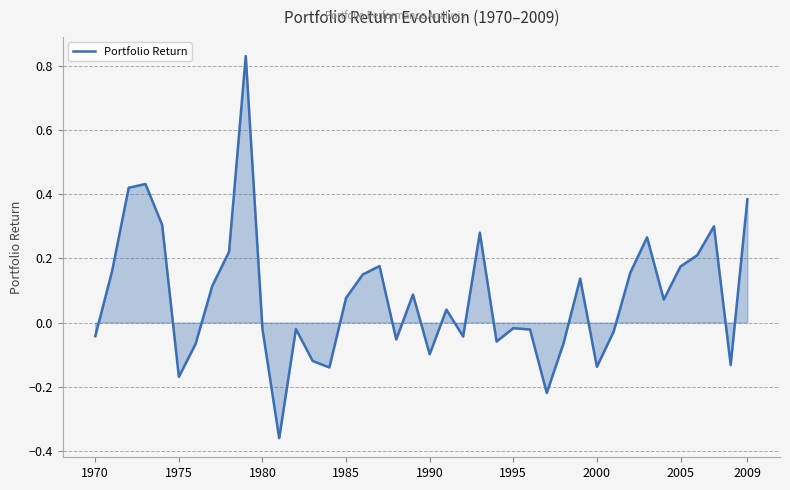

Does the chart have visible grid lines?

Yes